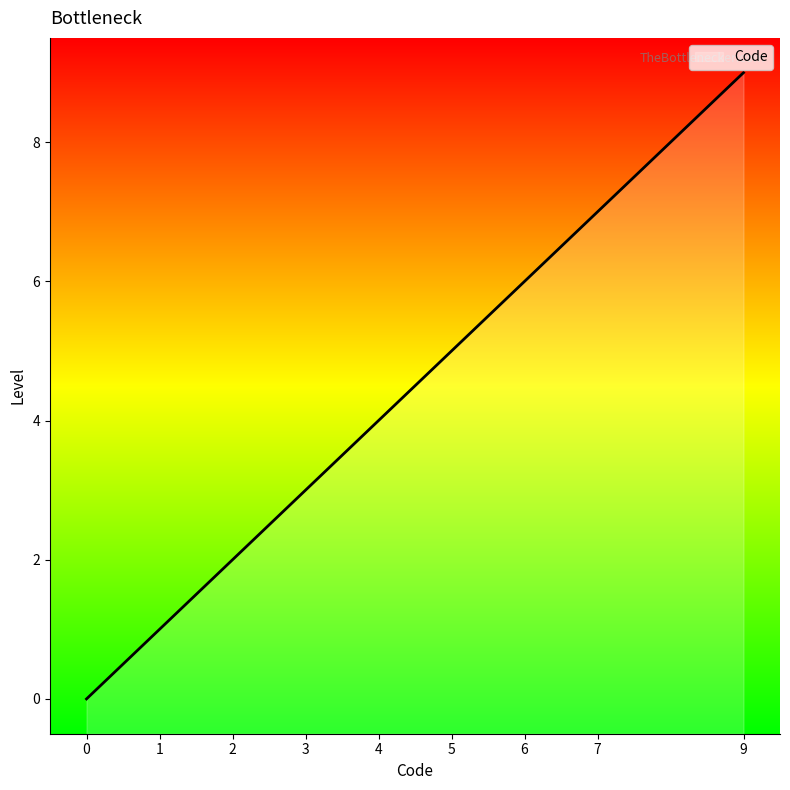

Reading right to left, list all the values displayed in this chart.

9	7	6	5	4	3	2	1	0